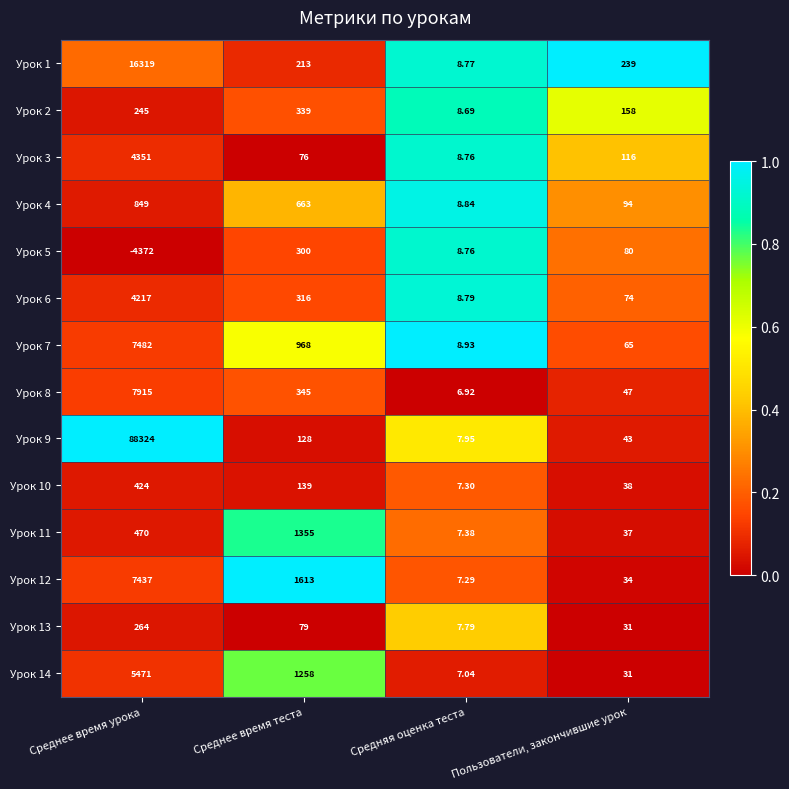

Which category has the lowest value in the Урок 13 series?

Средняя оценка теста